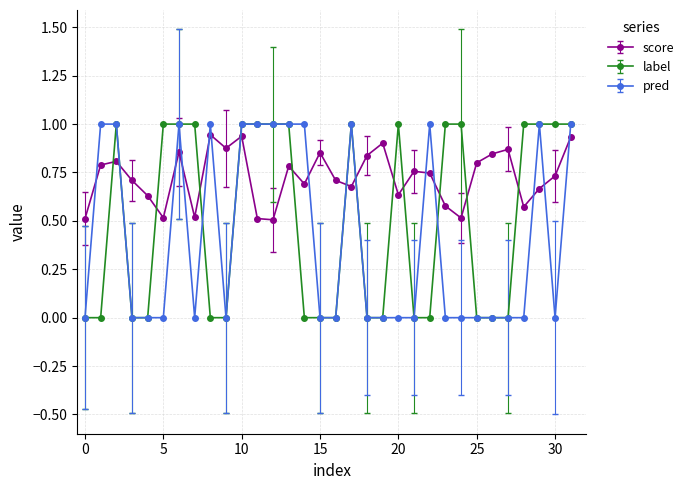

True or false: pred and score intersect in this chart.

True